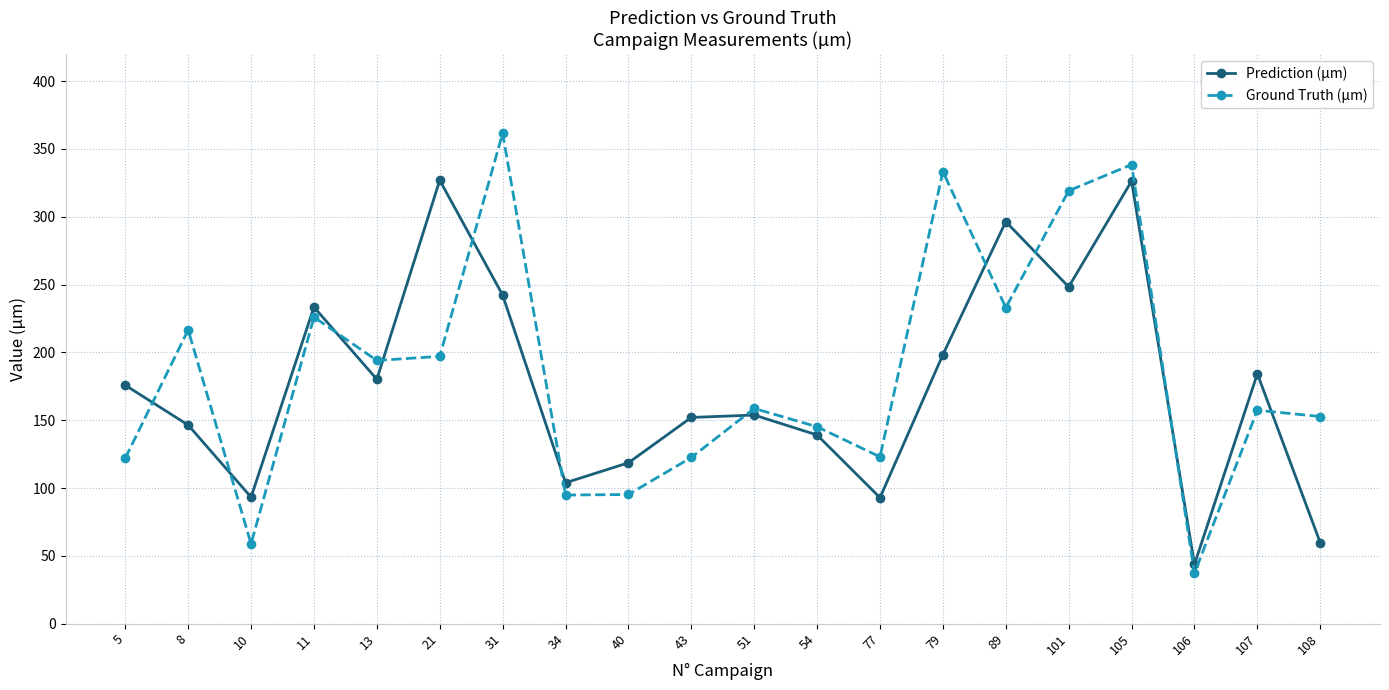

In Prediction (µm), how many points are higher than both neighbors (excluding endpoints)?

6